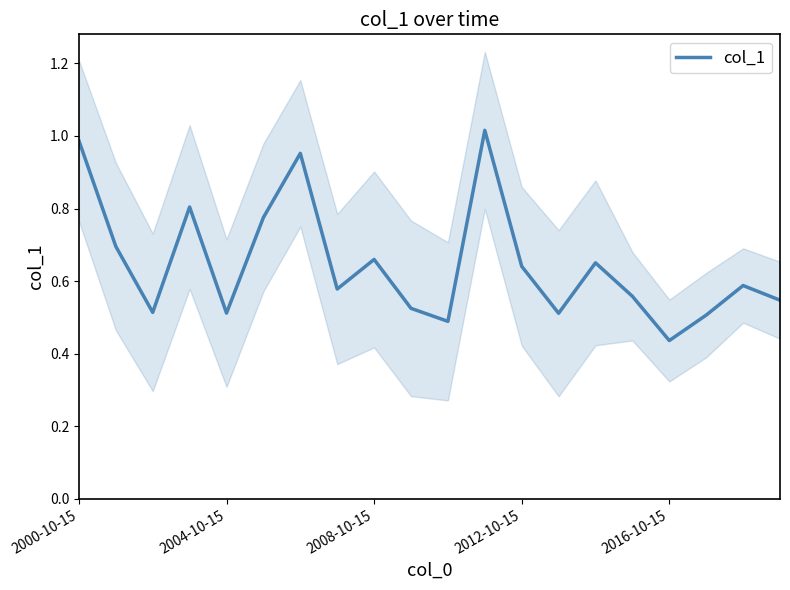

What is the maximum value shown in the chart?

1.0